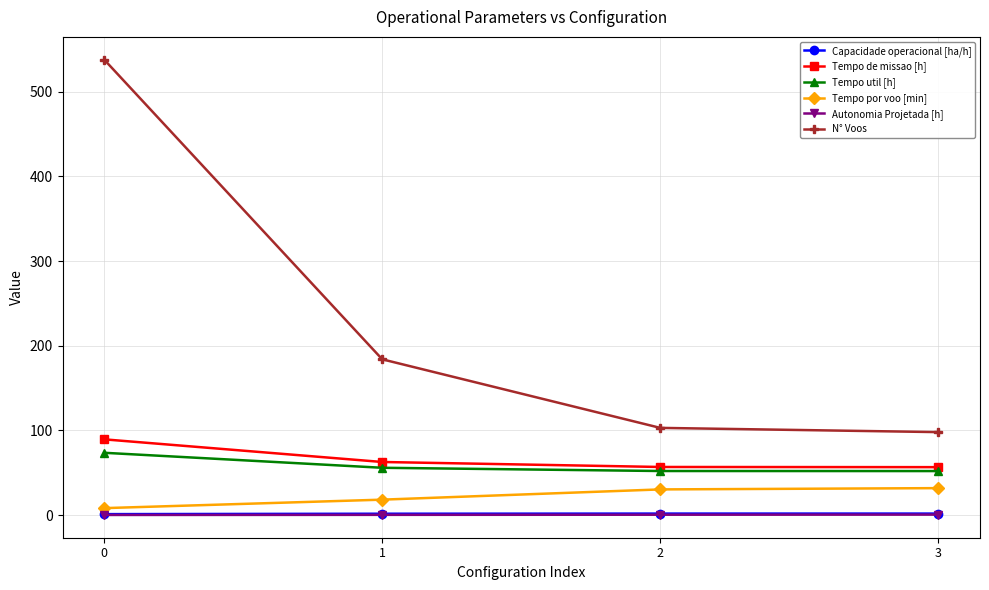

What is the lowest value of the Autonomia Projetada [h] series?

0.1